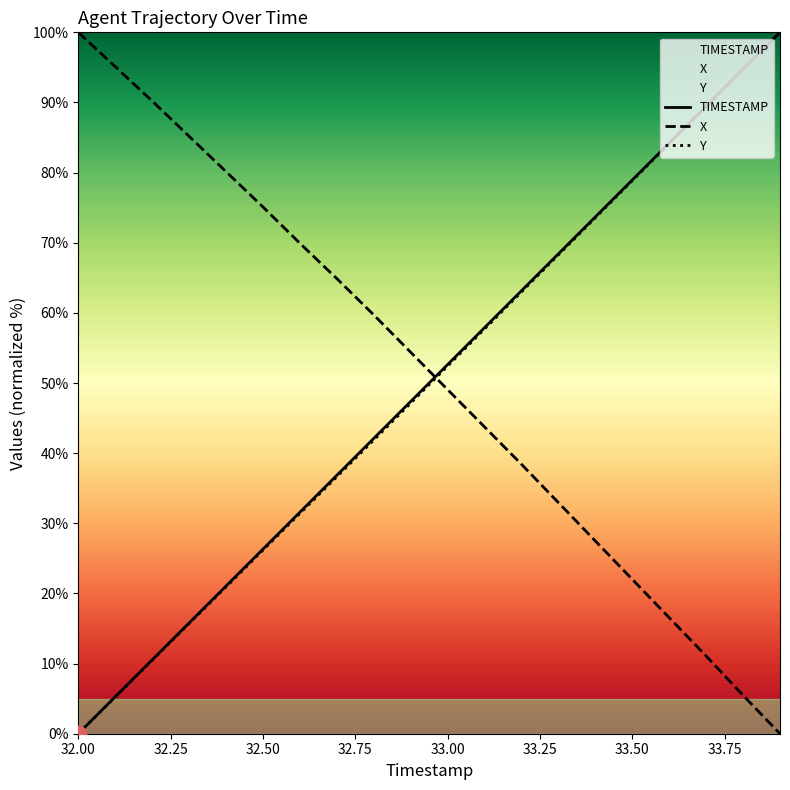

True or false: Y has more than 0 points higher than both neighbors.

False